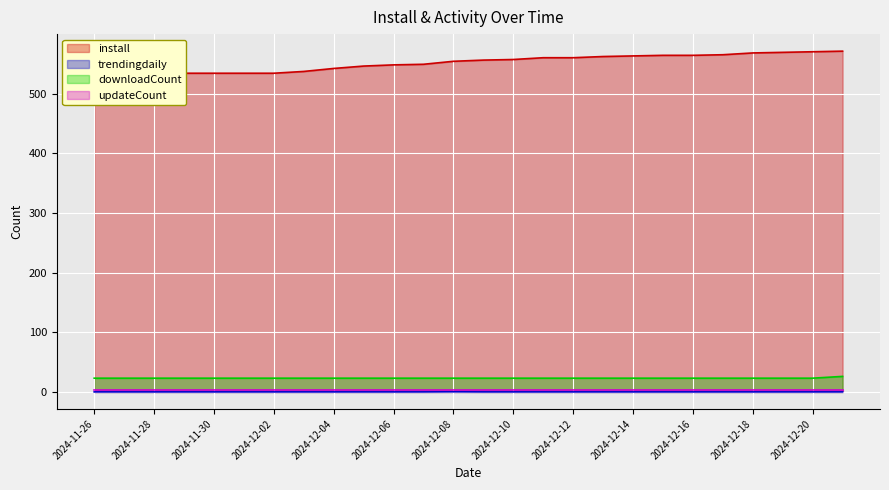

At which label does downloadCount reach its peak?

2024-12-21